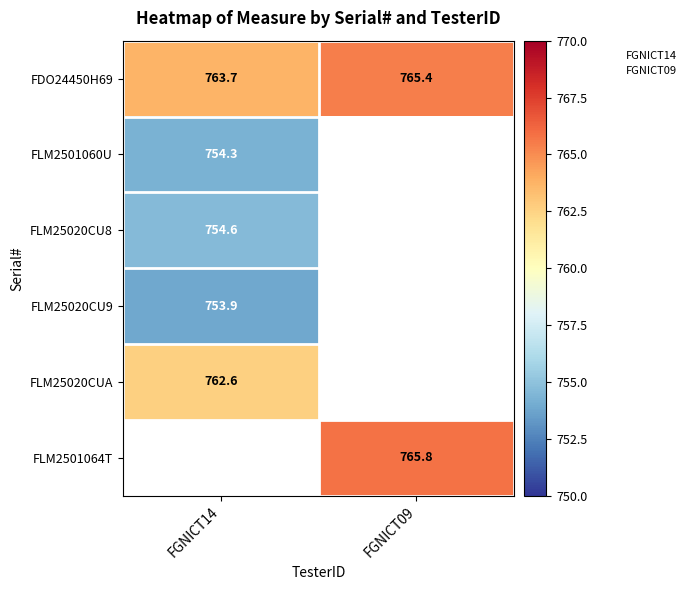

Is it true that FLM25020CU9 equals 753.9 at FGNICT14?

True